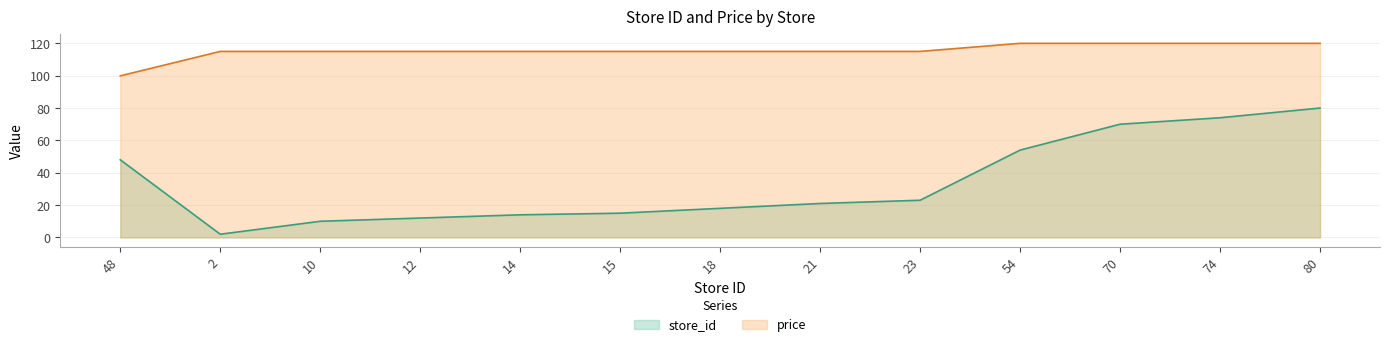

What position from the left is 74?

12